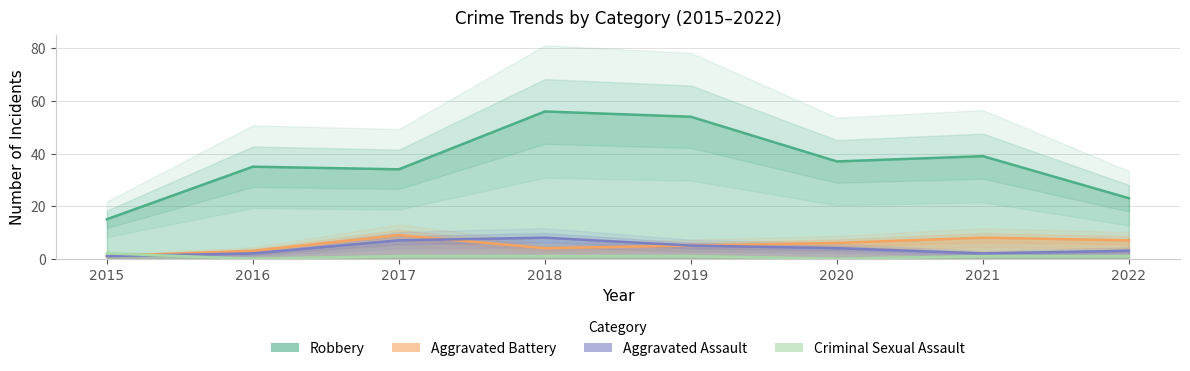

Count the number of data series in this chart.

4